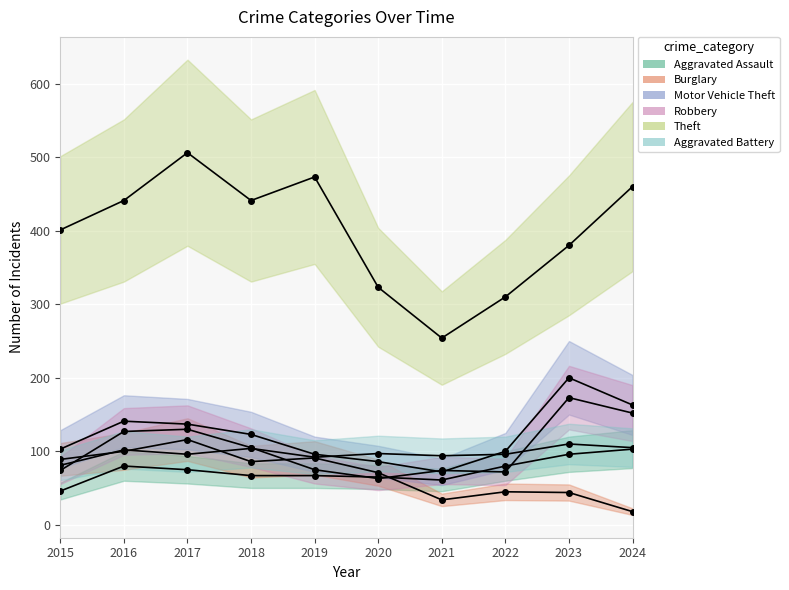

True or false: Motor Vehicle Theft and Burglary intersect in this chart.

False